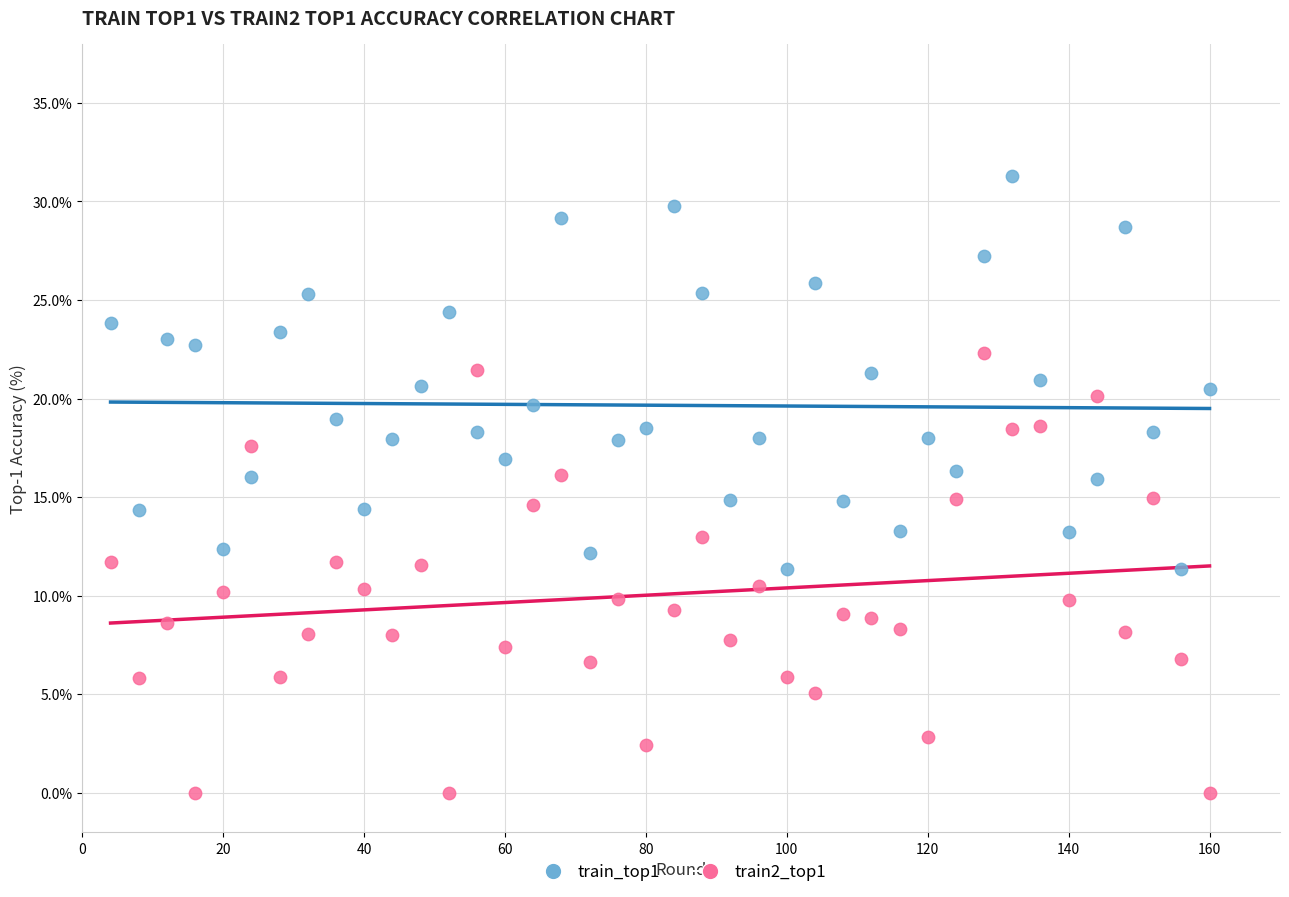

What are all the series names shown in the legend?

train_top1, train2_top1